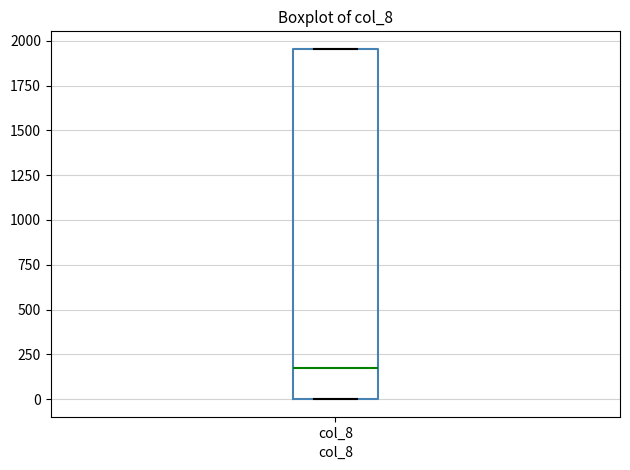

Where does the median line of the box for col_8 sit on the y-axis? The values are not printed on the chart, so give them approximately, as read against the axis.

150